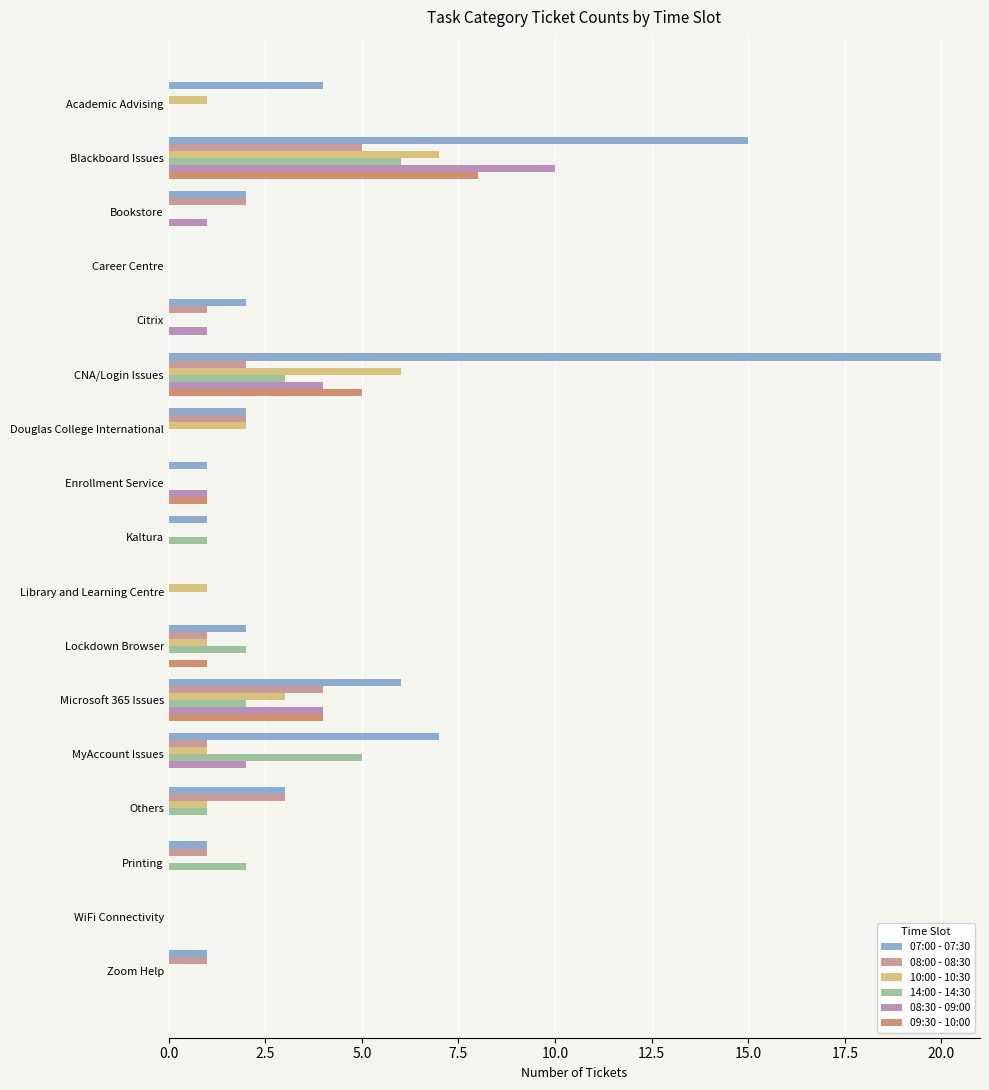

The value of 08:30 - 09:00 at Lockdown Browser is -4. True or false?

False